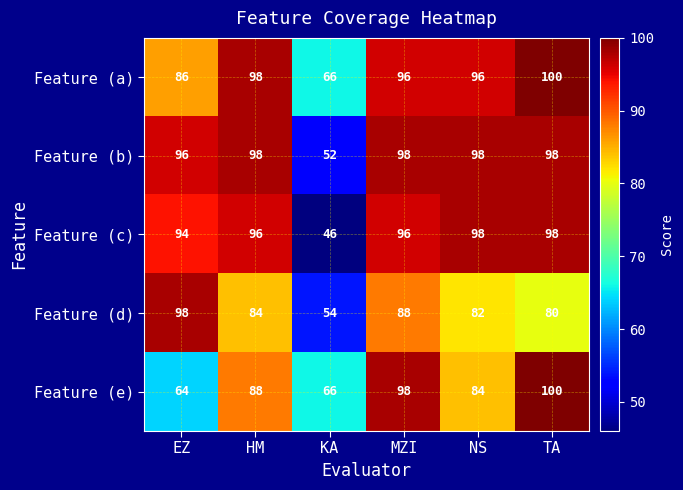

Which series changed the most between EZ and TA?

Feature (e)